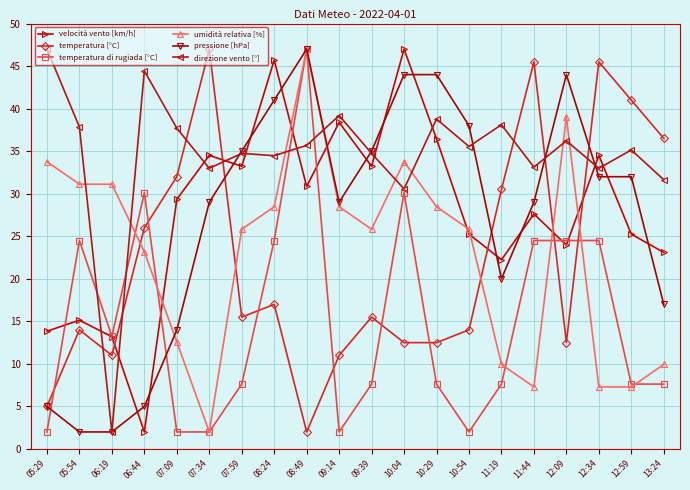

At which category is the sum across all series the highest?

08:49